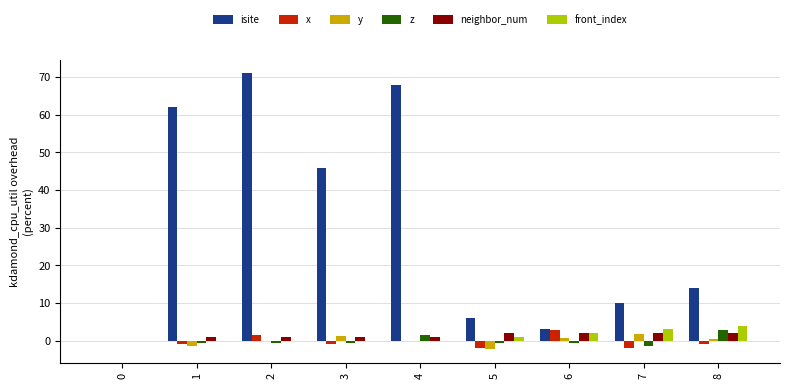

What is the sum of all isite values?

280.0